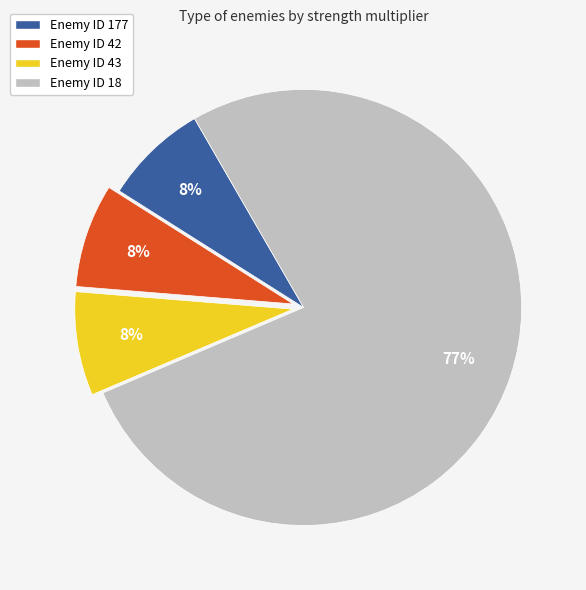

Does any single category account for the majority?

Yes